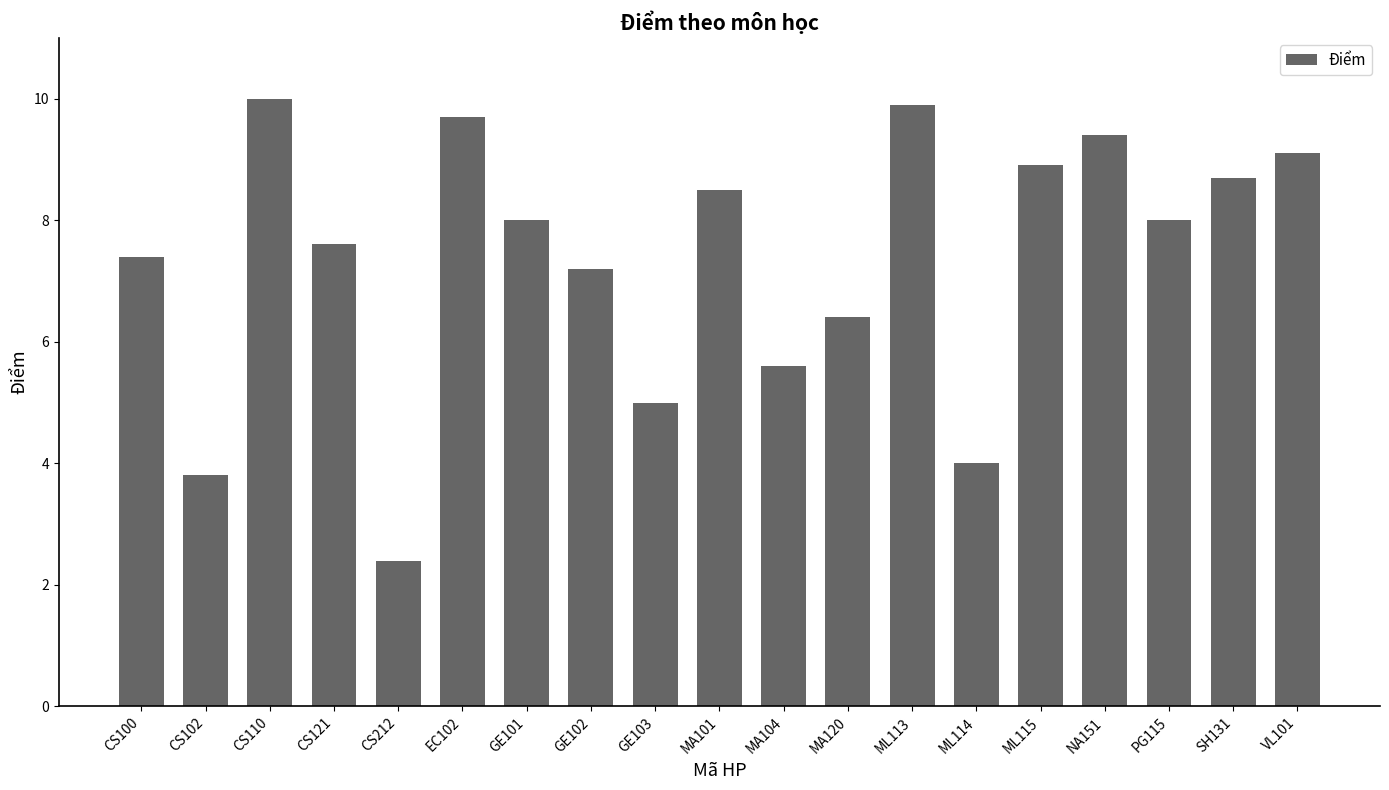

How many data points are less than 8?

9